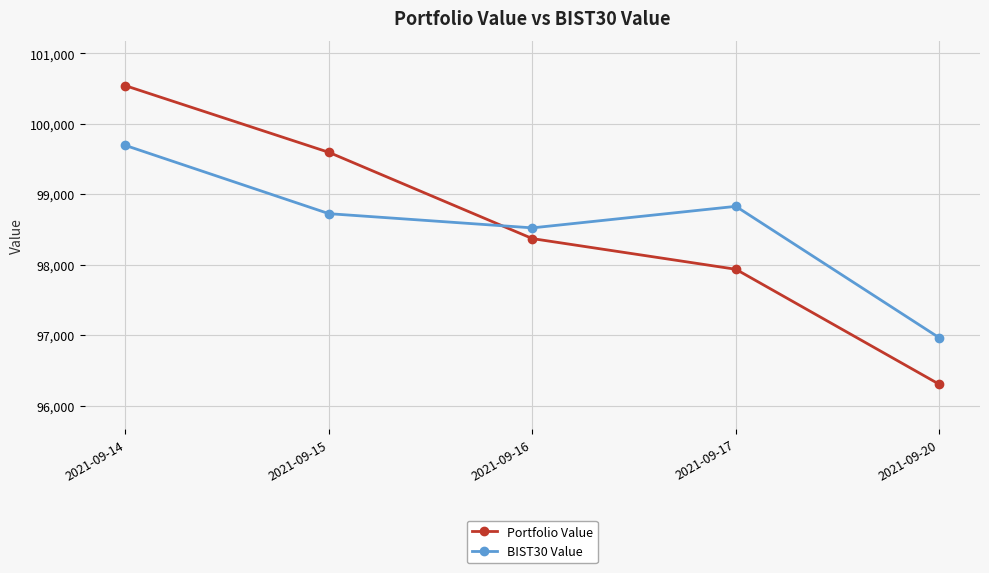

How many values in the Portfolio Value series are below 98371?

2